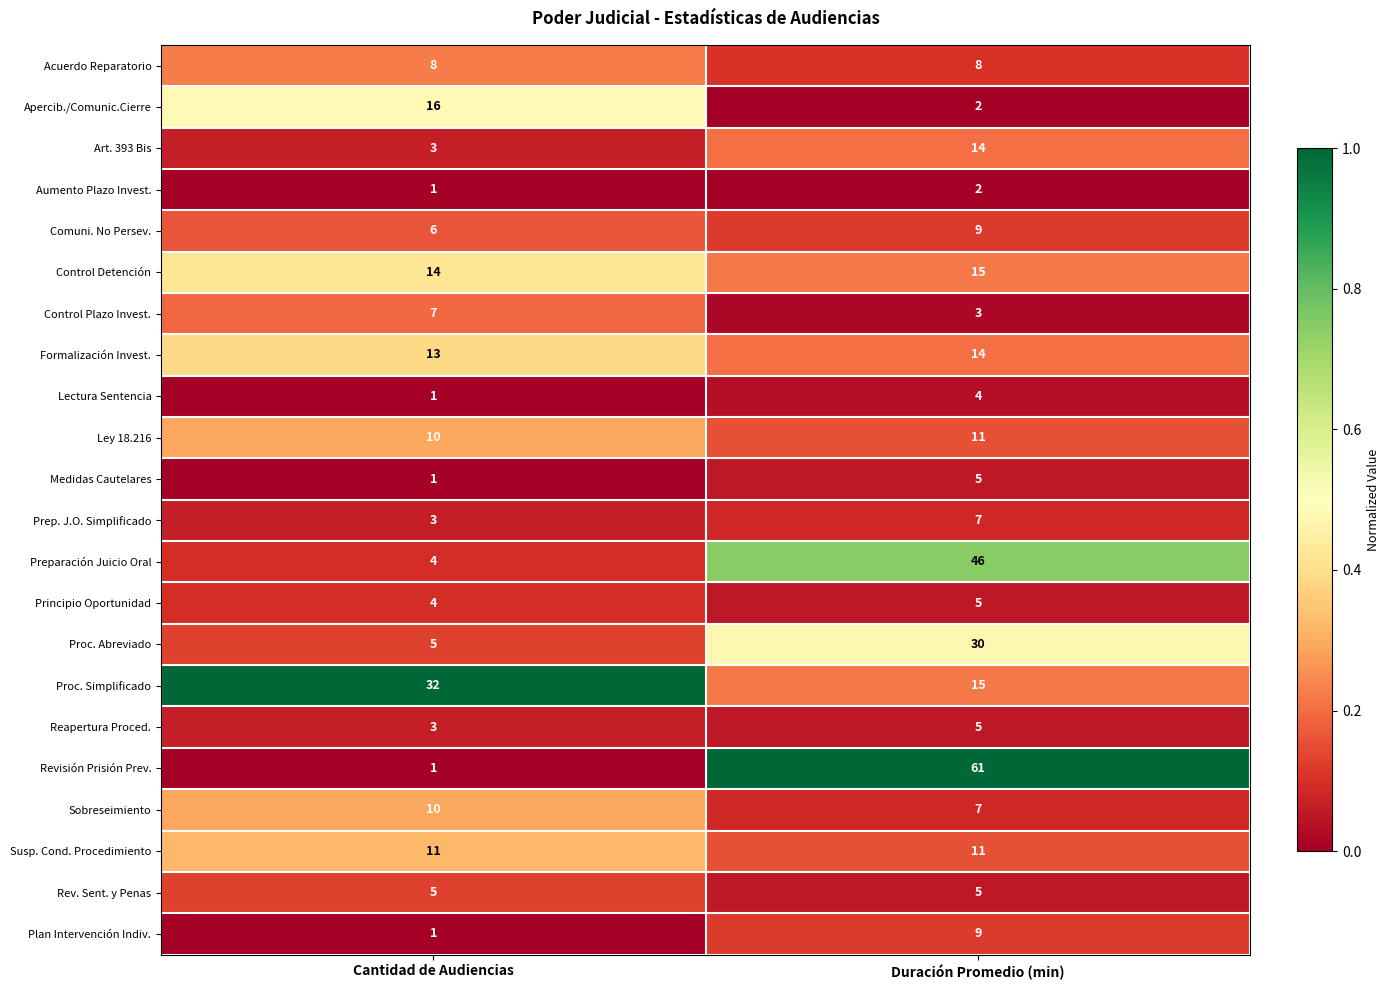

What is the approximate value of Ley 18.216 at Duración Promedio (min)?

11